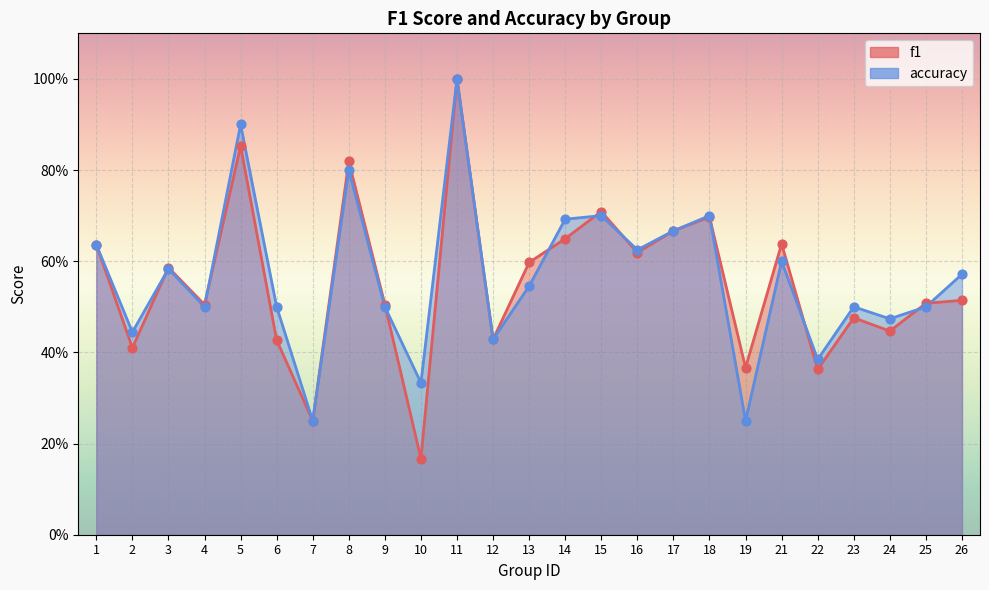

At which category is the sum across all series the highest?

11